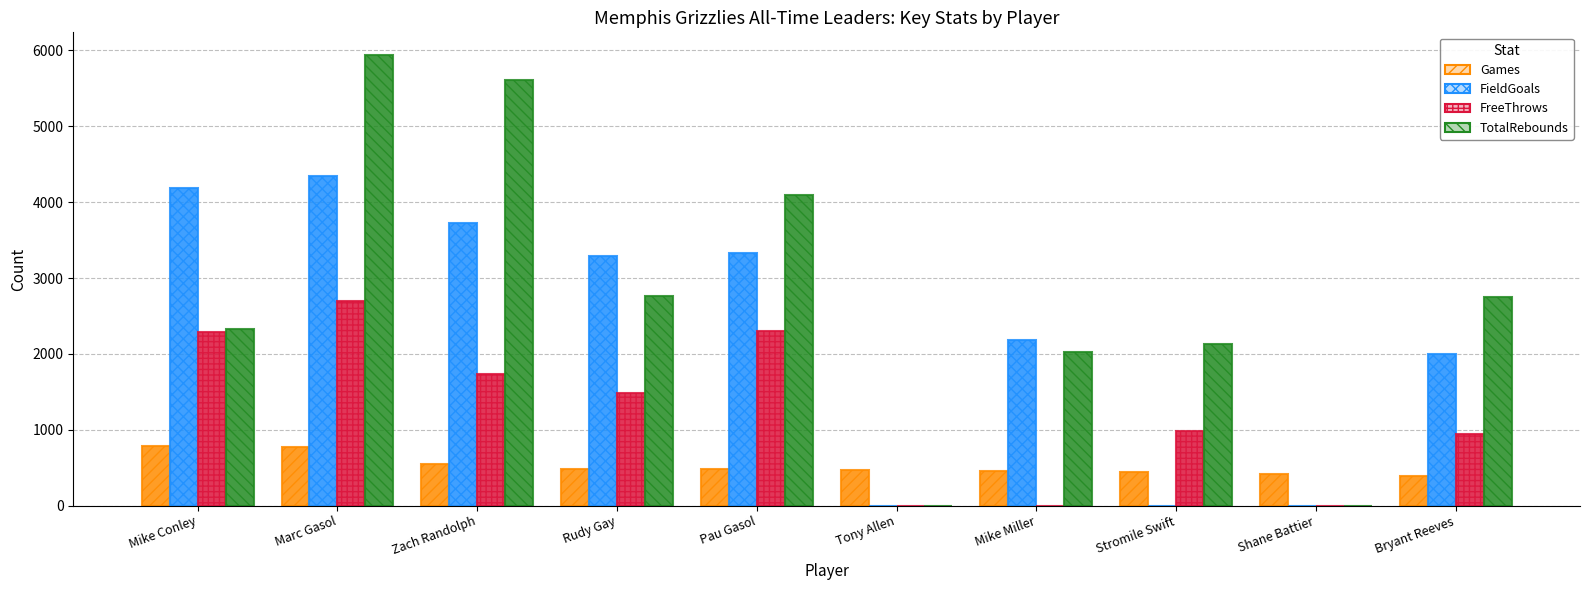

Between Marc Gasol and Stromile Swift, which series saw the biggest shift?

FieldGoals